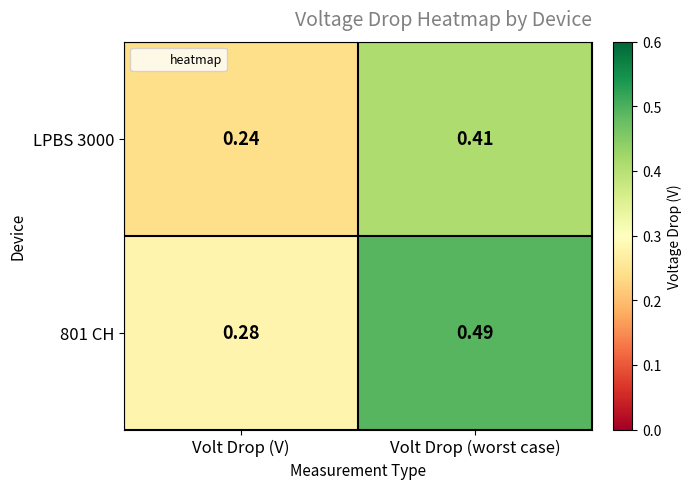

Rank the series by their maximum value, from highest to lowest.

801 CH, LPBS 3000